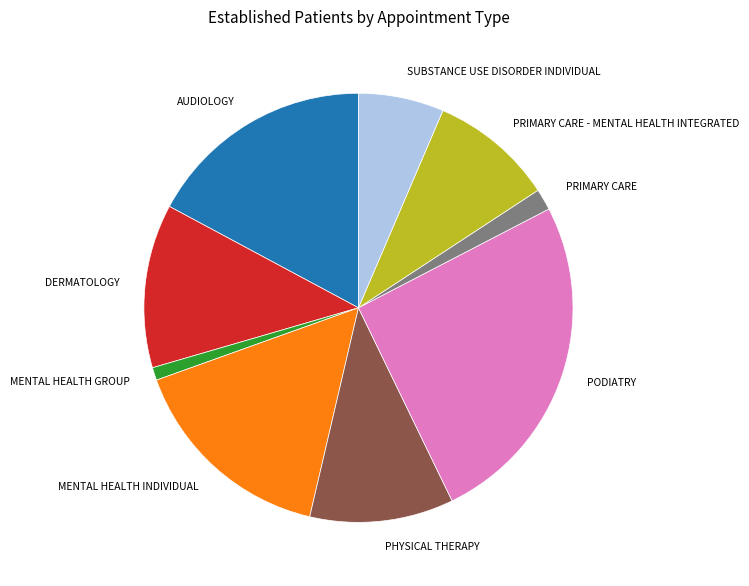

How many segments does this pie chart have?

9